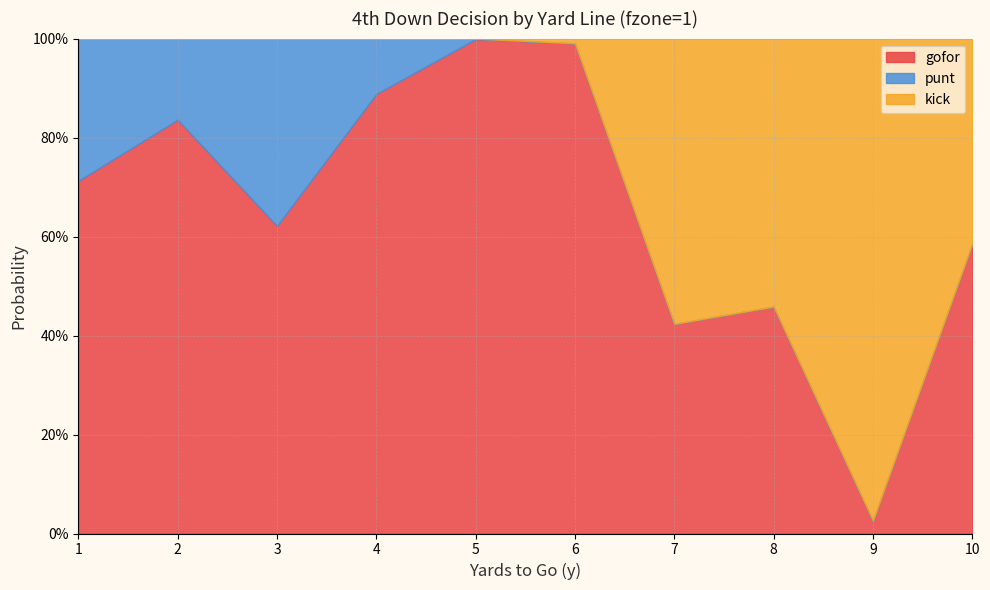

Reading left to right, transcribe all the data shown in this chart.

gofor: 1=0.7	2=0.8	3=0.6	4=0.9	5=1.0	6=1.0	7=0.4	8=0.5	9=0.0	10=0.6
punt: 1=0.3	2=0.2	3=0.4	4=0.1	5=0.0	6=0.0	7=0.0	8=0.0	9=0.0	10=0.0
kick: 1=0.0	2=0.0	3=0.0	4=0.0	5=0.0	6=0.0	7=0.6	8=0.5	9=1.0	10=0.4